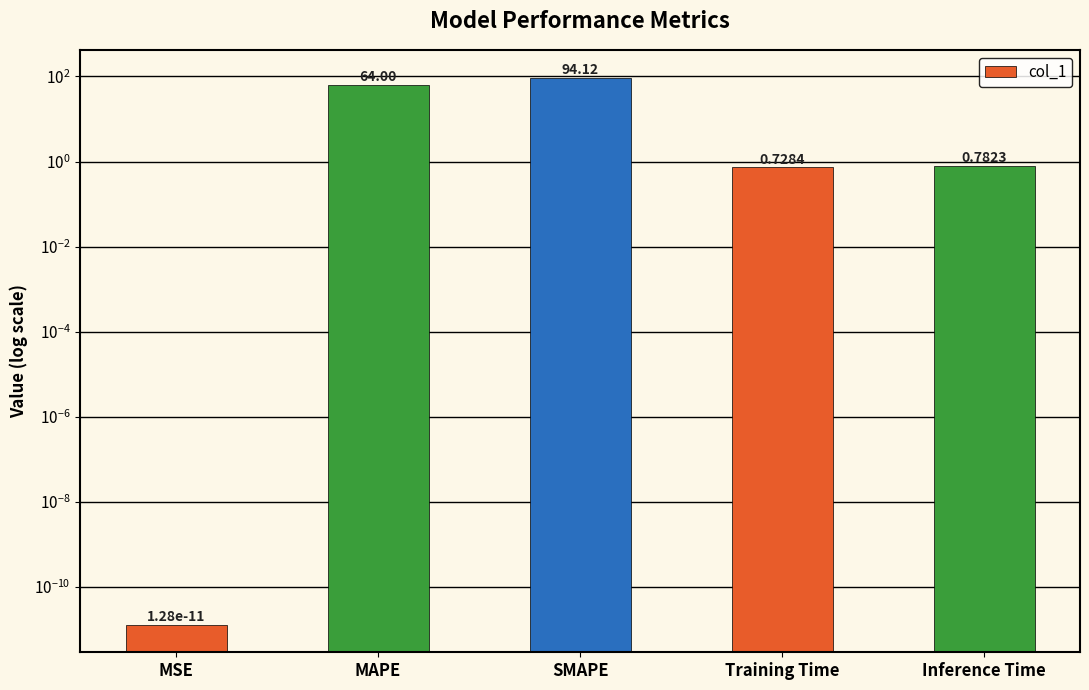

Rank the categories by value from lowest to highest.

MSE, Training Time, Inference Time, MAPE, SMAPE